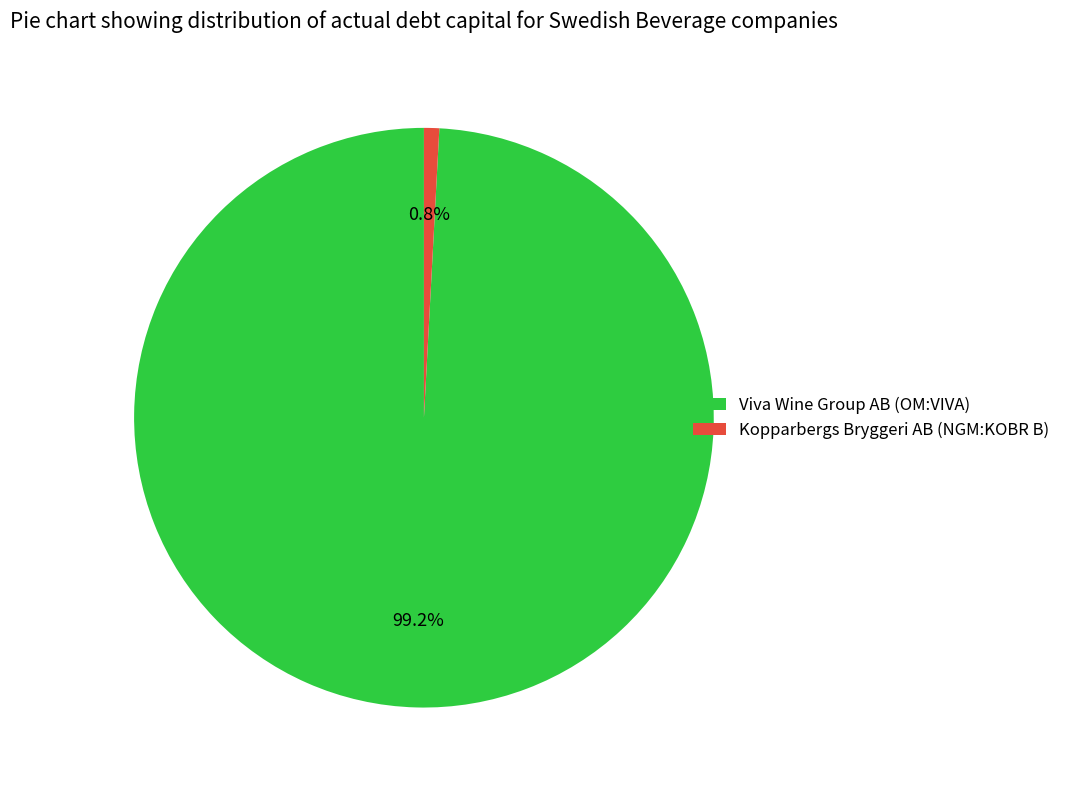

Which slice is the largest?

Viva Wine Group AB (OM:VIVA)